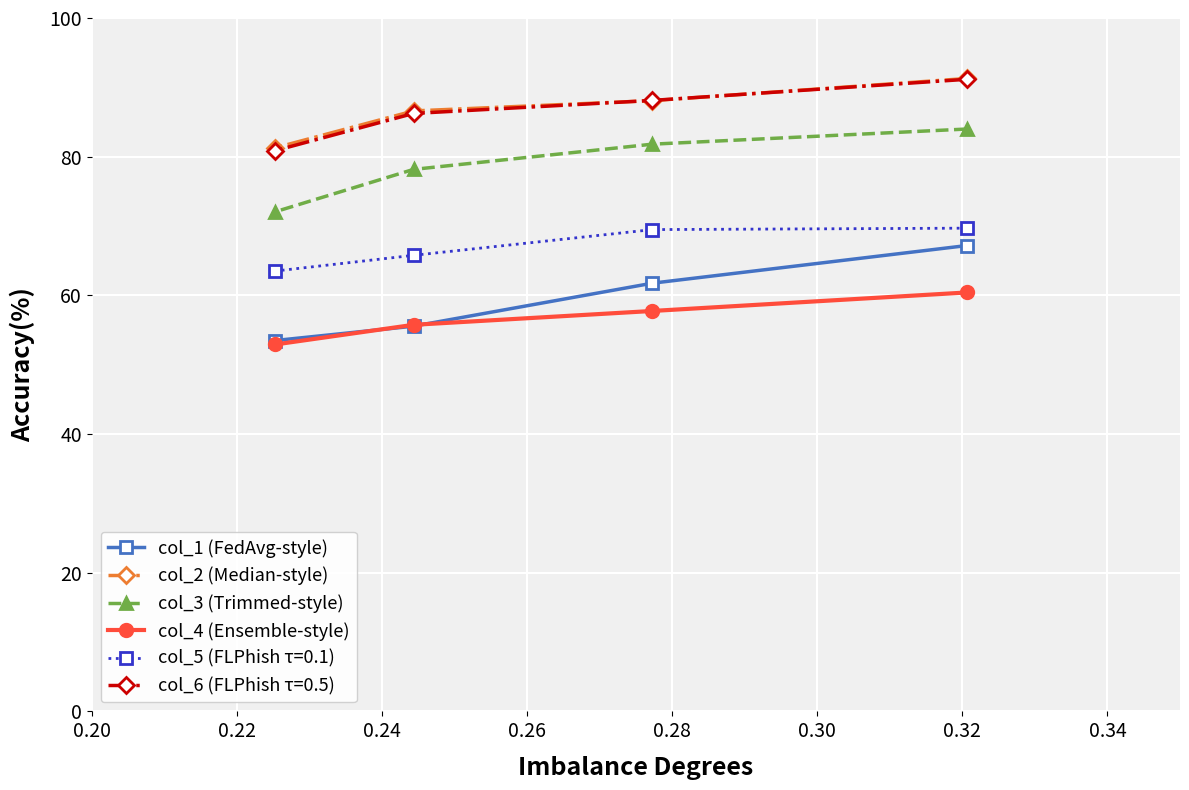

Which series has the largest range (max minus min)?

col_1 (FedAvg-style)